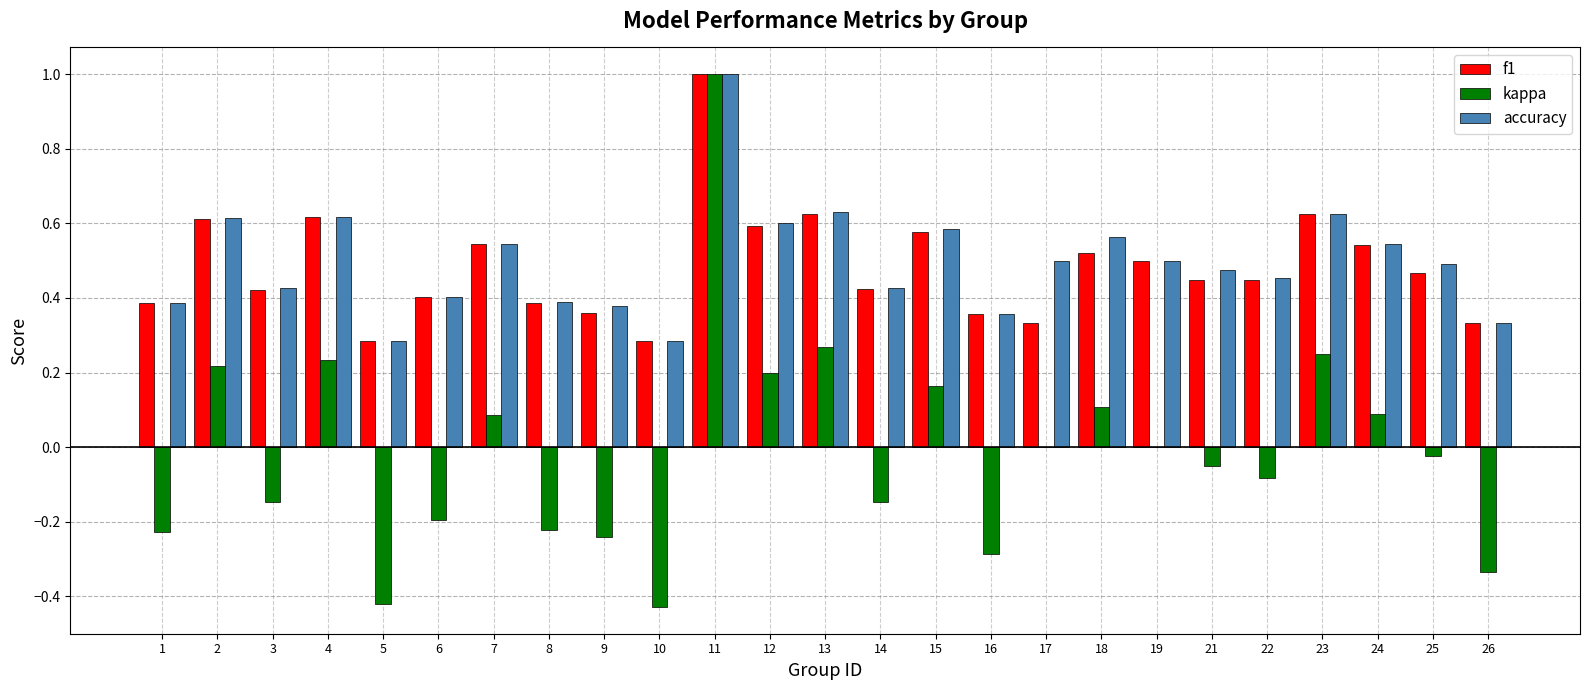

True or false: kappa has a value of -0.4 at 1.

False